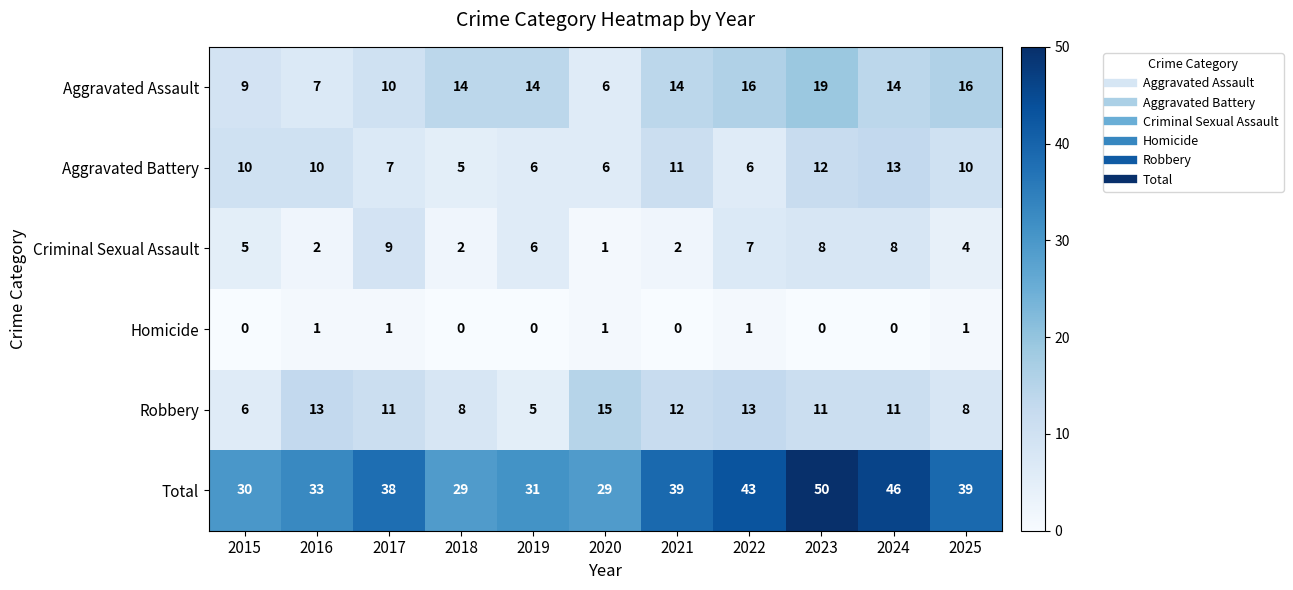

The value of Criminal Sexual Assault at 2025 is 4. True or false?

True